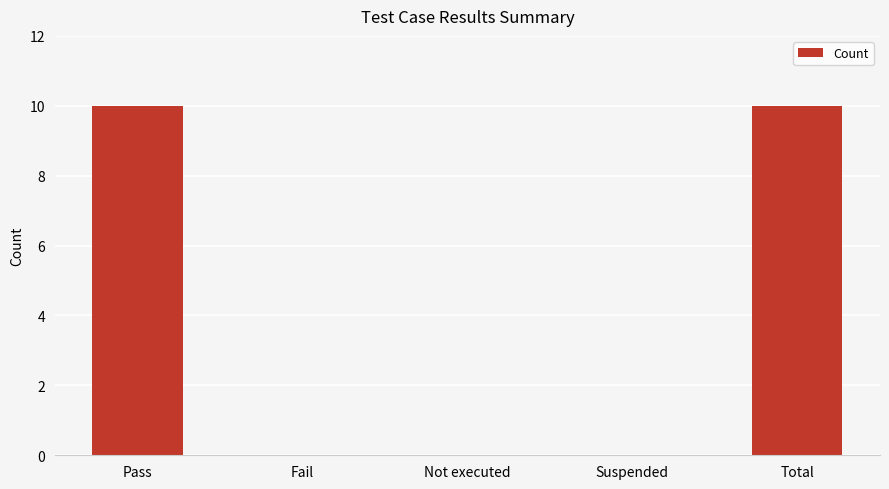

The chart shows a value of 10 at Pass. True or false?

True